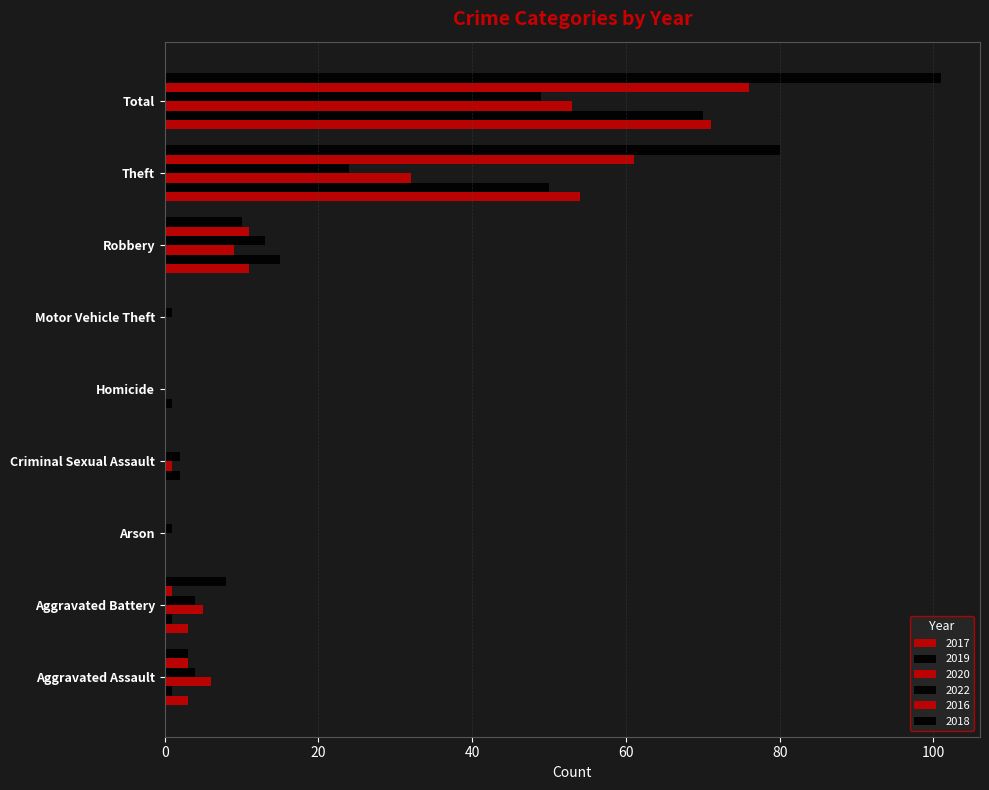

The 2017 series shows 0 at Arson. True or false?

True